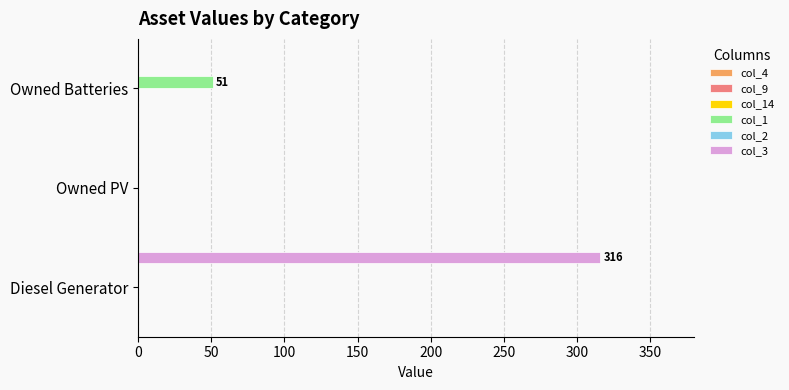

True or false: col_3 has a value of 0 at Owned PV.

True